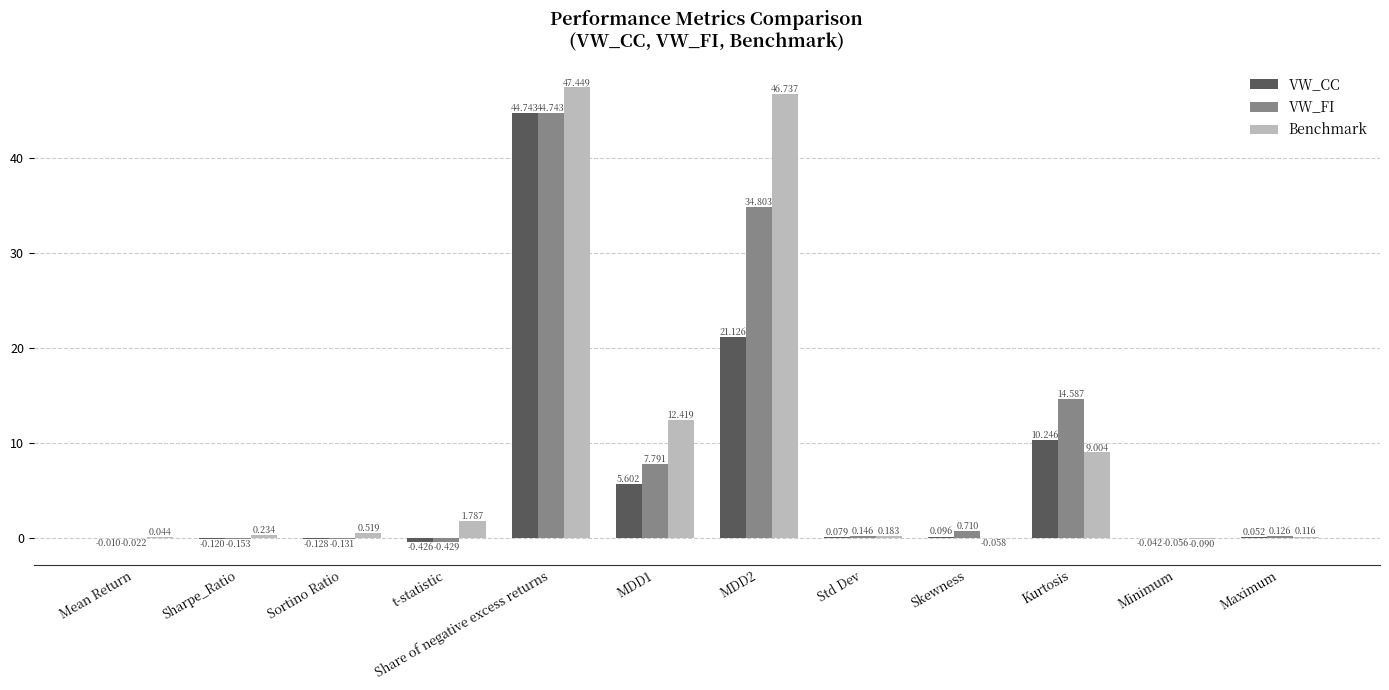

Which series has the largest range (max minus min)?

Benchmark